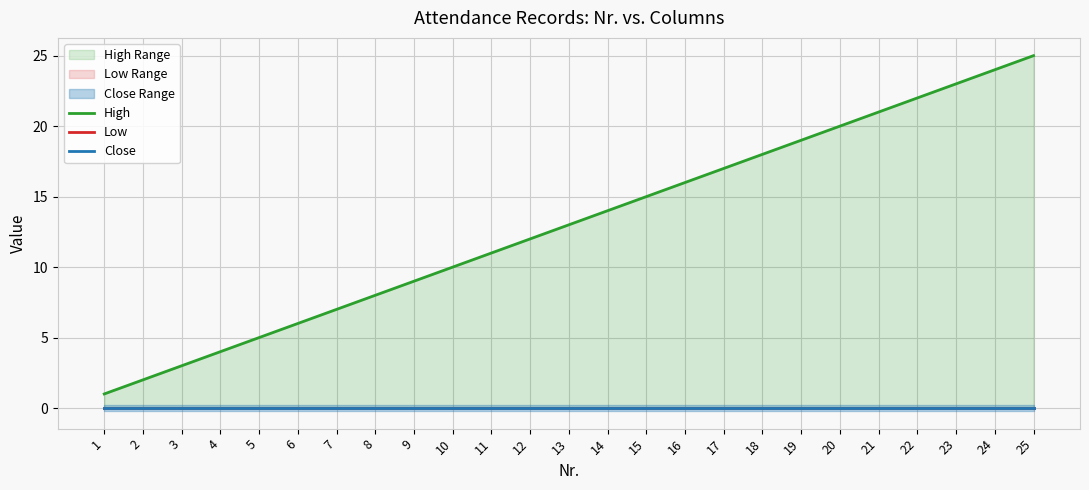

True or false: High and Close intersect in this chart.

False